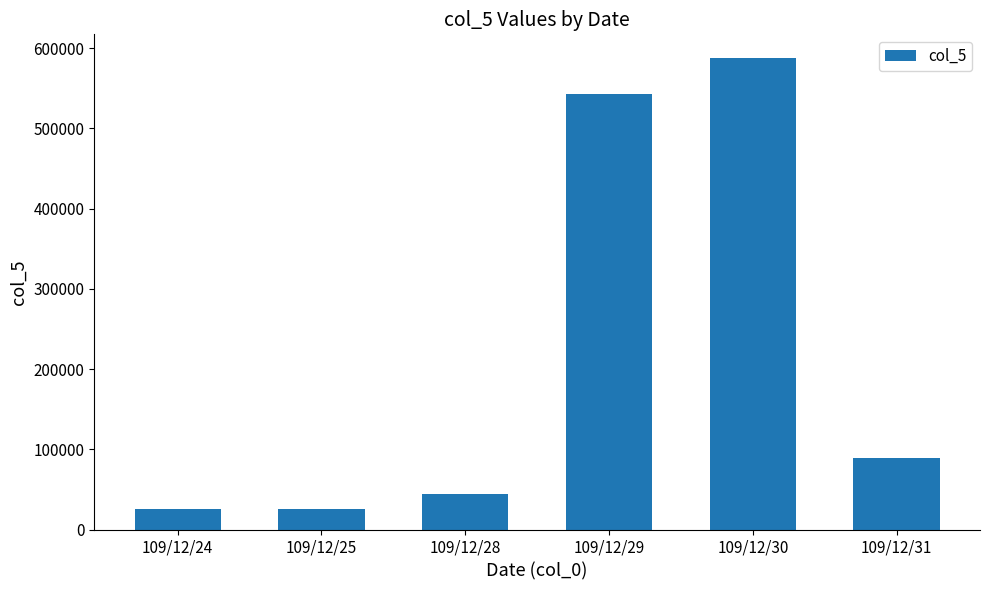

Reading left to right, what are all the values shown in this chart?

26000	26000	44000	543000	588000	89000